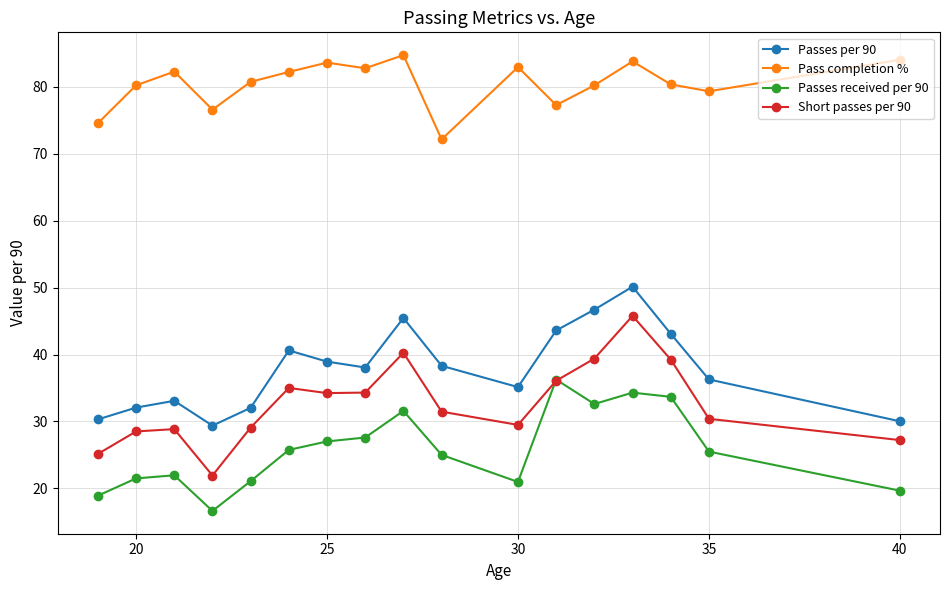

What are all the series names shown in the legend?

Passes per 90, Pass completion %, Passes received per 90, Short passes per 90